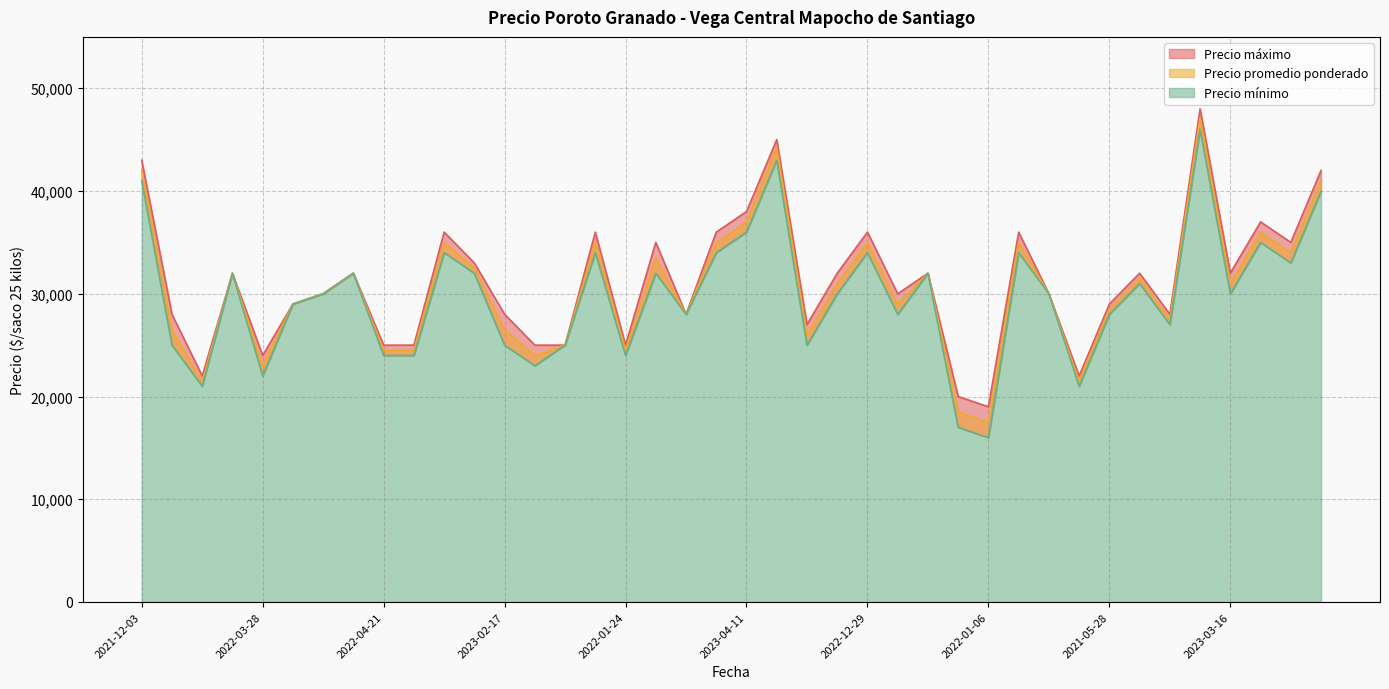

Rank the series by their maximum value, from lowest to highest.

Precio minimo, Precio promedio ponderado, Precio maximo